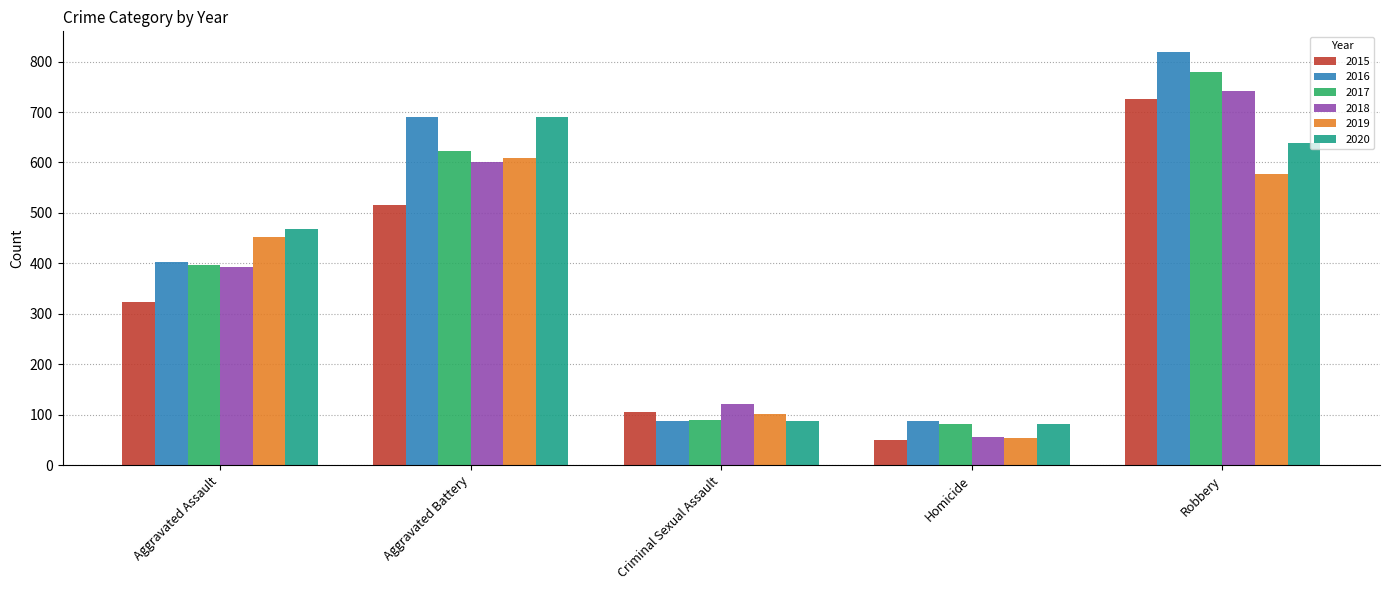

Which series changed the most between Aggravated Battery and Robbery?

2015